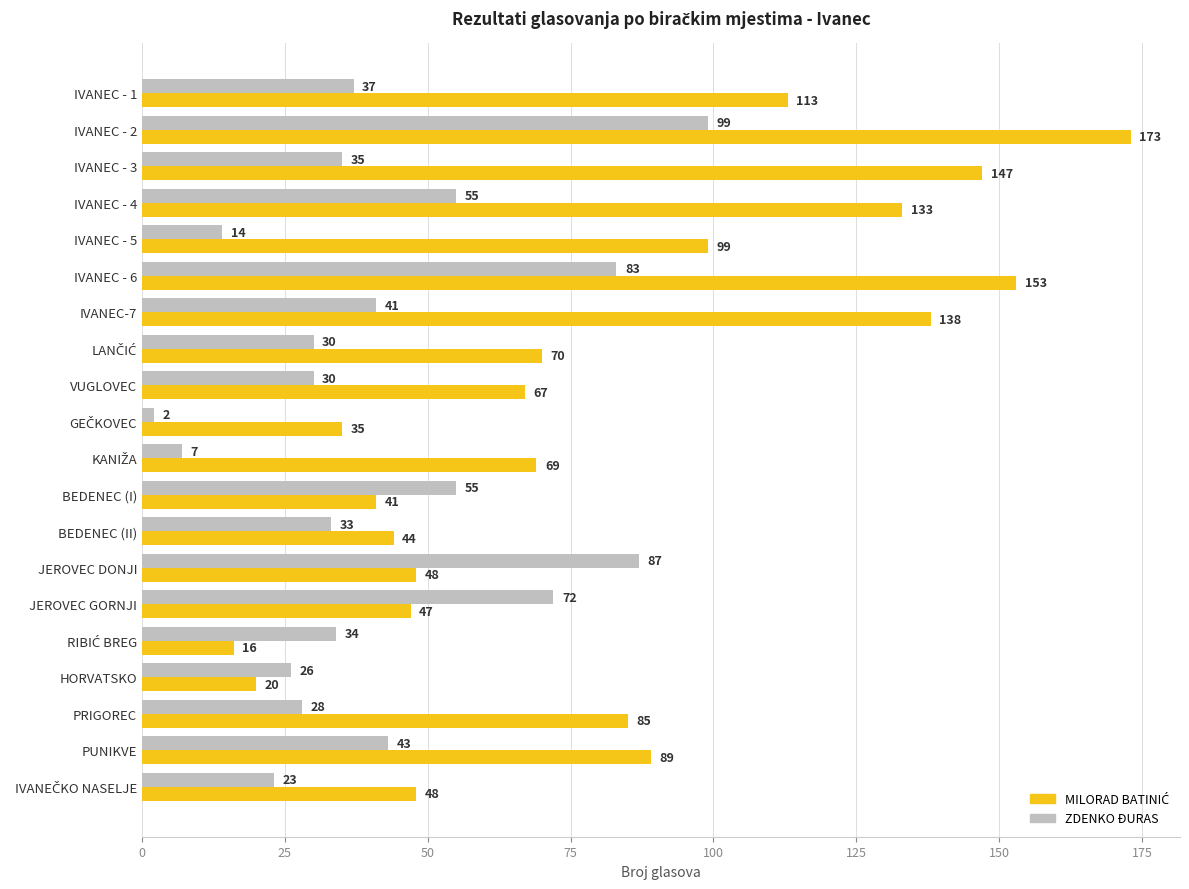

What is the maximum value shown in the chart?

173